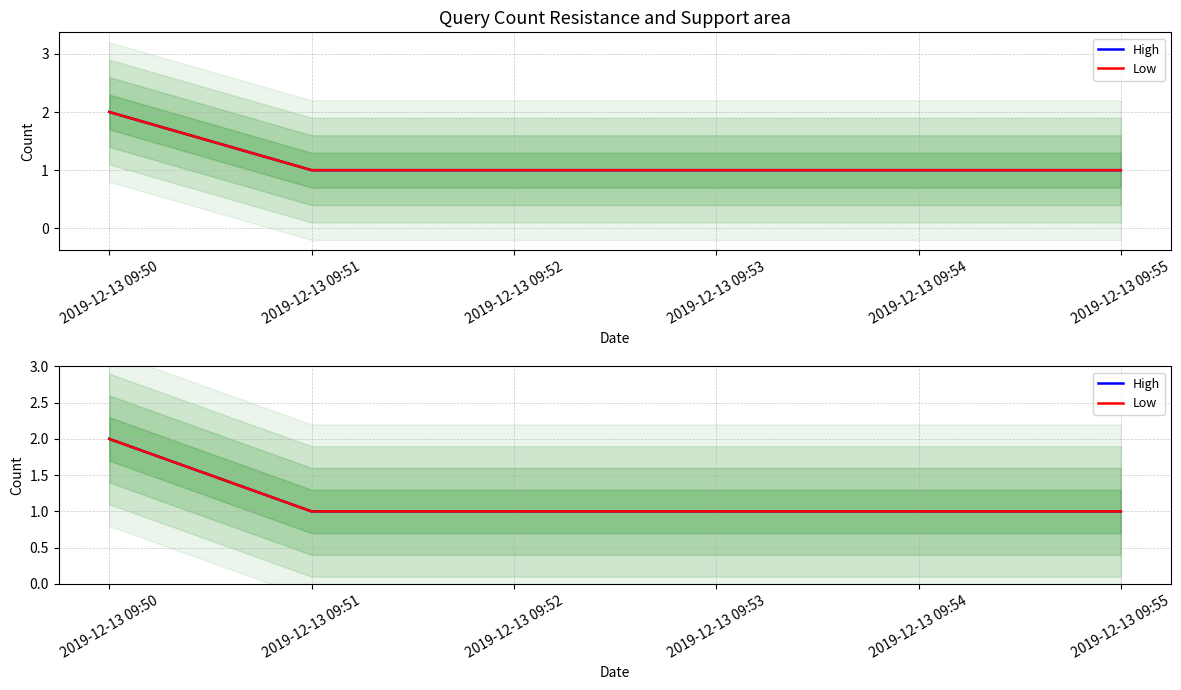

How many data points in Low are above 1?

1